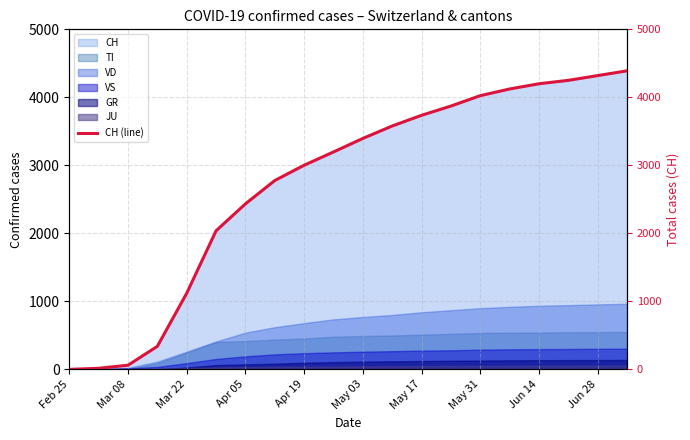

How many lines are shown in the chart?

1